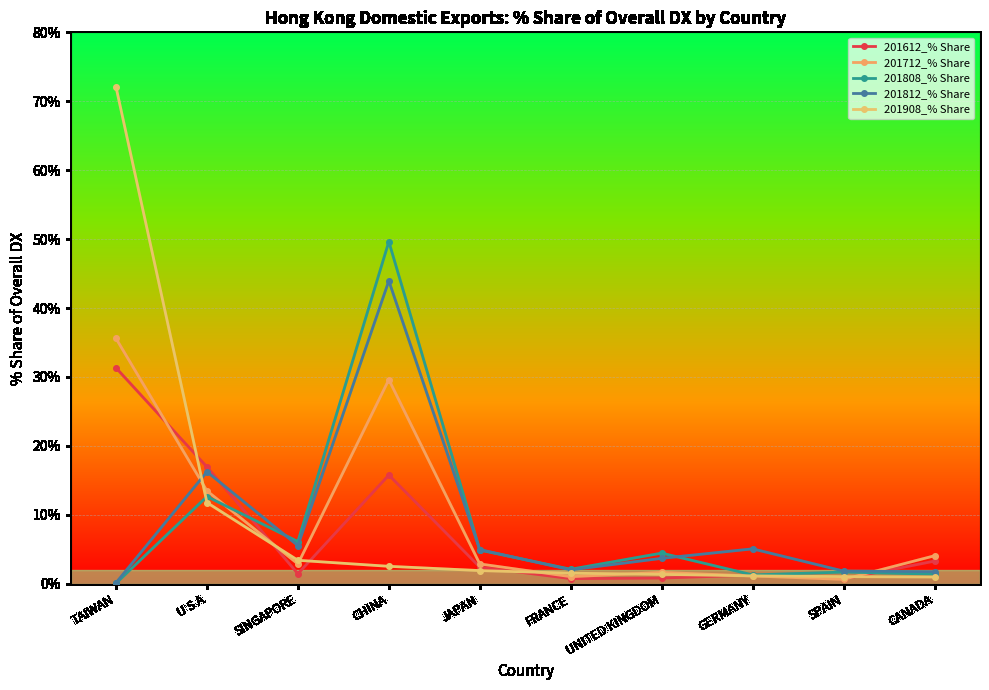

Reading left to right, what are all the values shown in this chart?

201612_% Share: 31.3	16.9	1.5	15.8	2.4	0.7	0.8	1.3	0.7	3.3
201712_% Share: 35.6	13.5	2.9	29.6	2.9	1.0	1.6	1.1	0.6	4.1
201808_% Share: 0.1	12.7	6.1	49.6	4.9	2.1	4.4	1.3	1.7	1.4
201812_% Share: 0.1	16.3	5.5	43.9	5.0	2.0	3.7	5.1	1.8	1.8
201908_% Share: 72.1	11.8	3.4	2.5	1.9	1.5	1.4	1.1	1.0	1.0